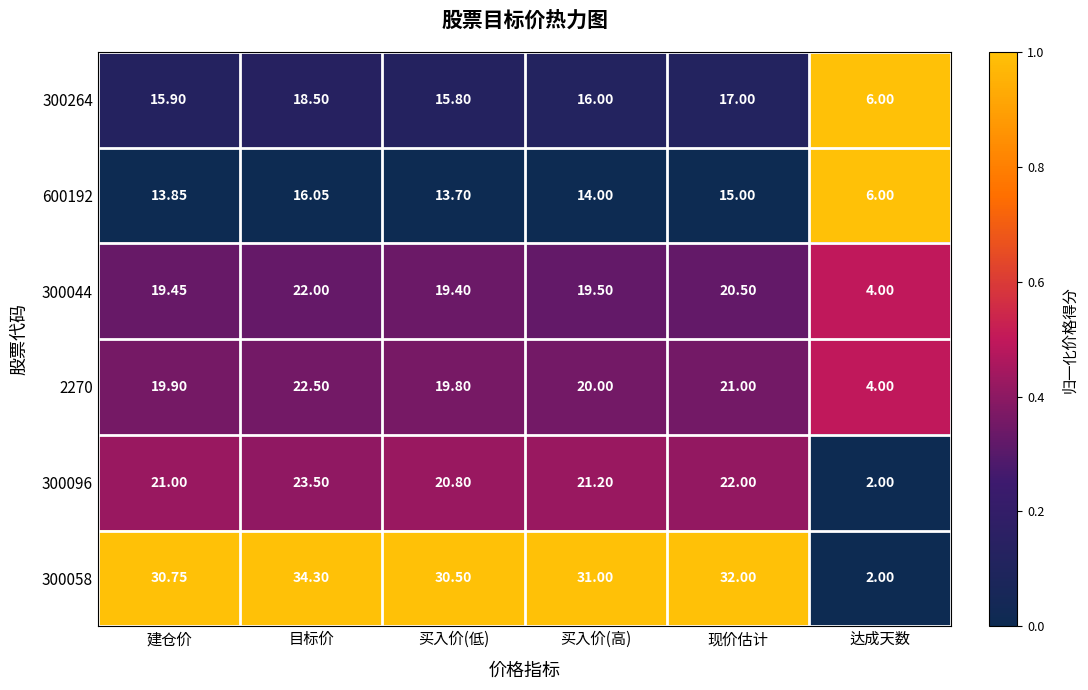

Where is 300096 nearest to the value 12?

买入价(低)